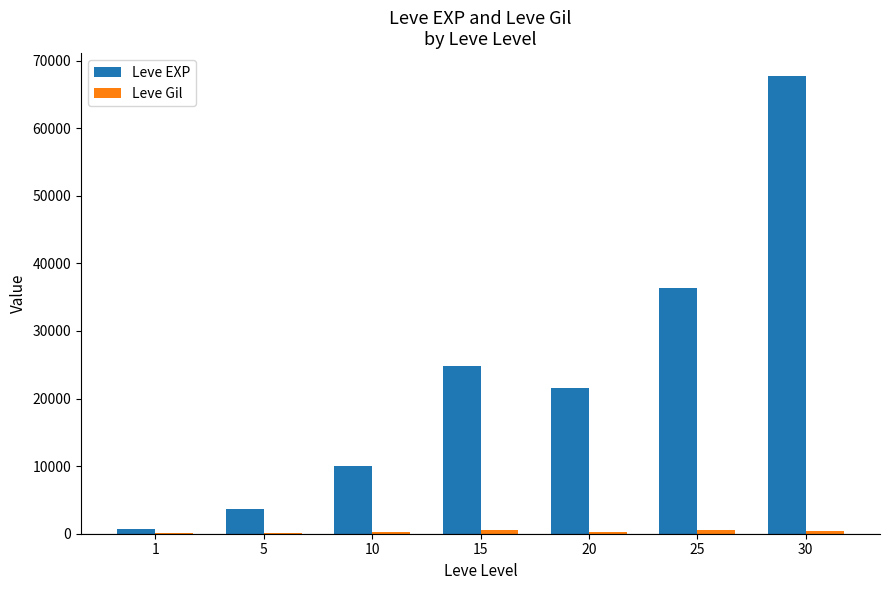

What is the sum of all Leve EXP values?

164730